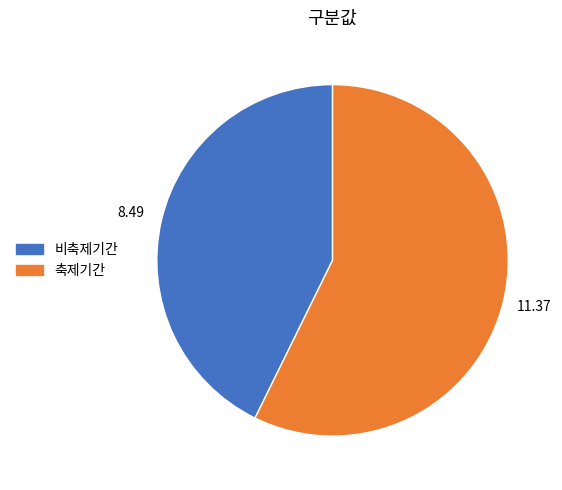

Which category accounts for the majority?

축제기간